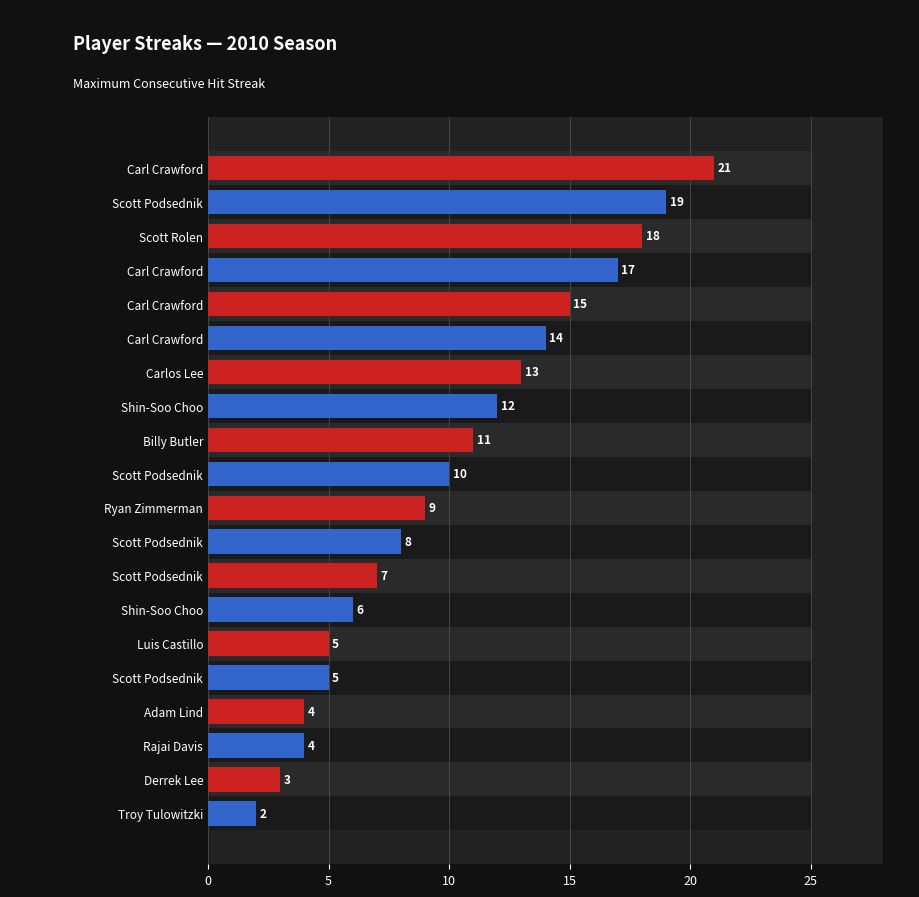

What is the minimum value shown in the chart?

2